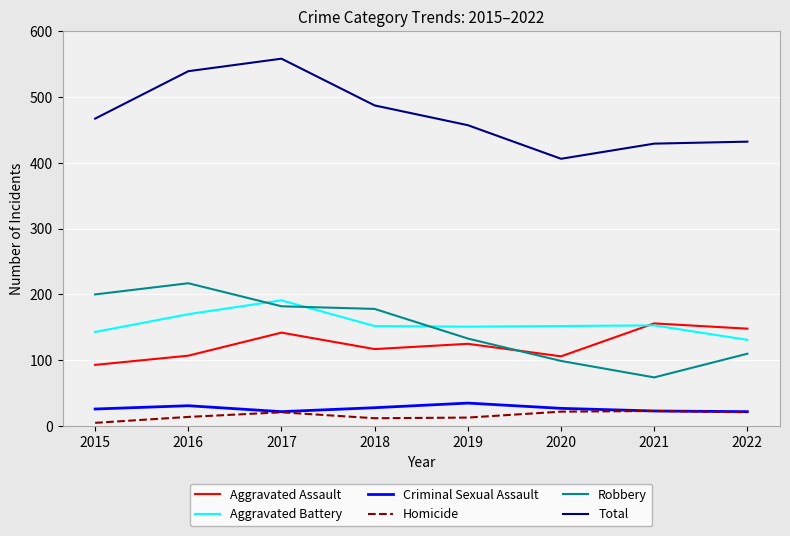

The Homicide series shows 14 at 2016. True or false?

True